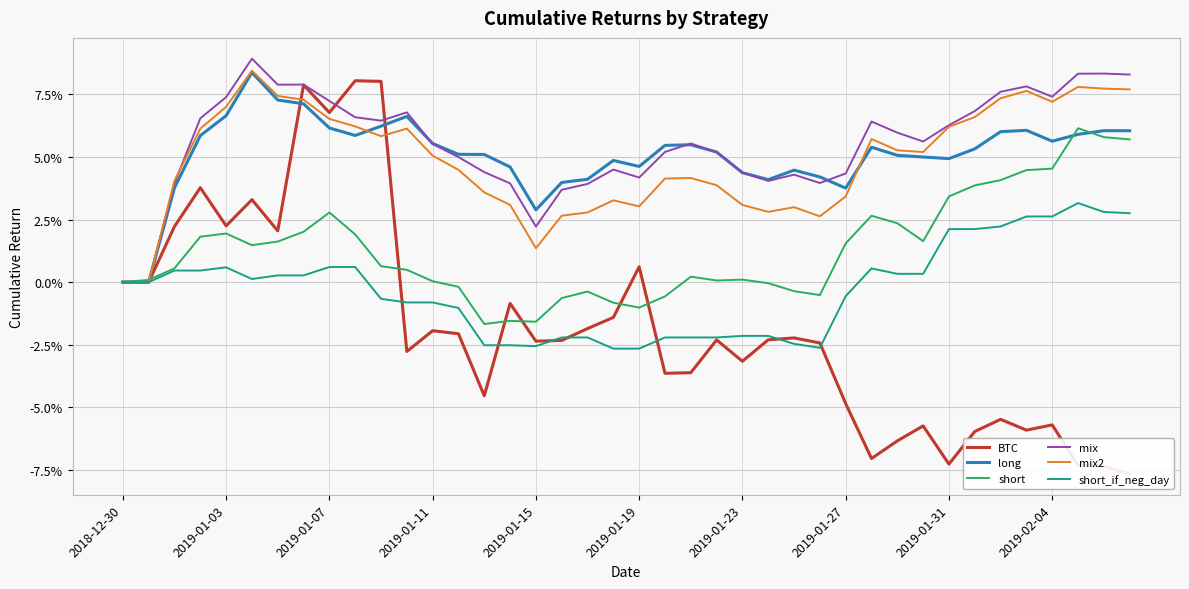

How many times do mix2 and mix cross each other?

1